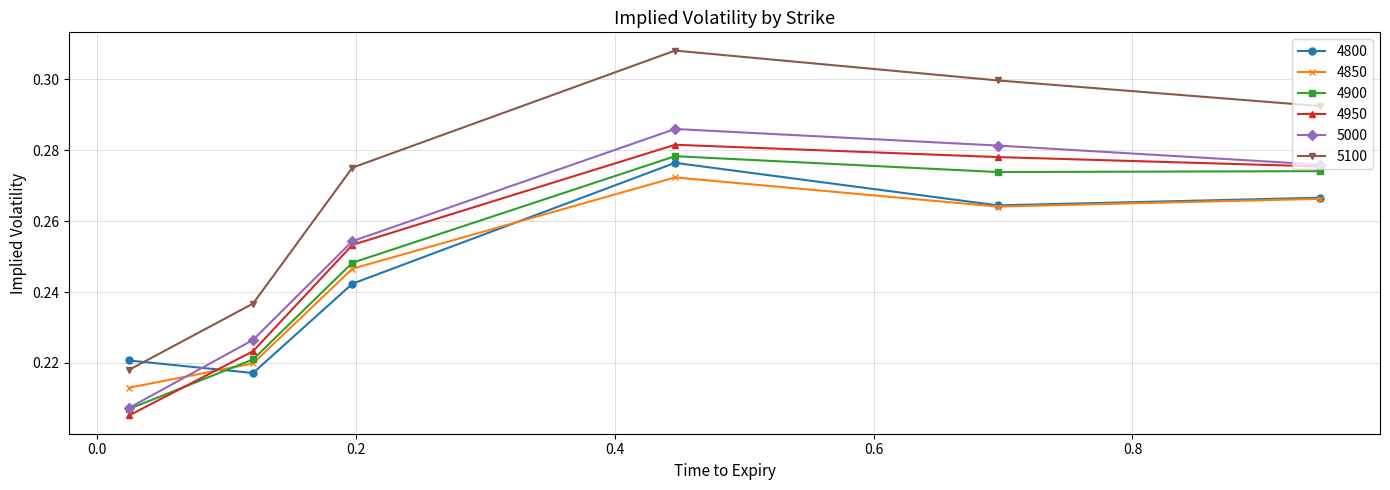

At how many categories does at least one series exceed 0?

6